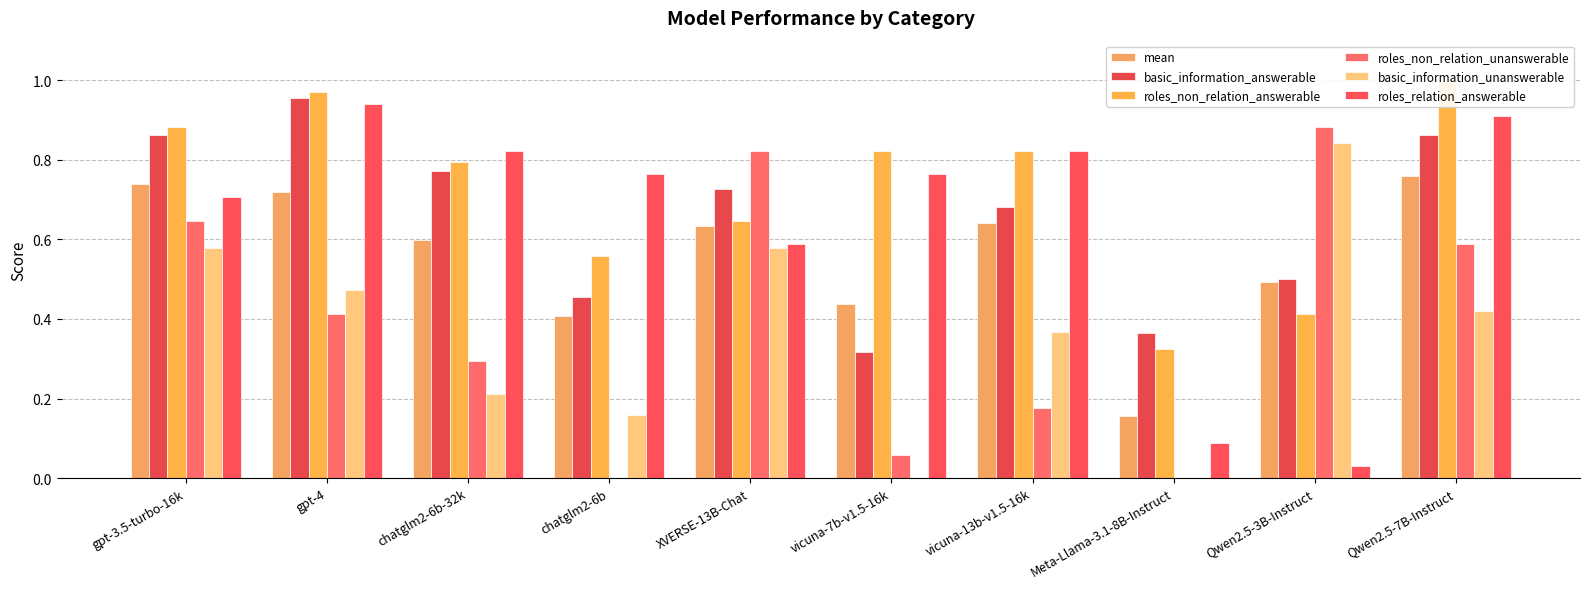

What is the maximum value for mean?

0.8